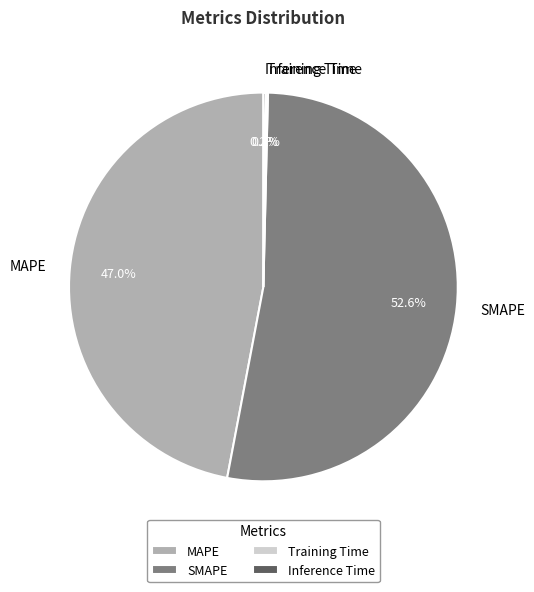

Is it true that SMAPE is 59% of the pie?

False